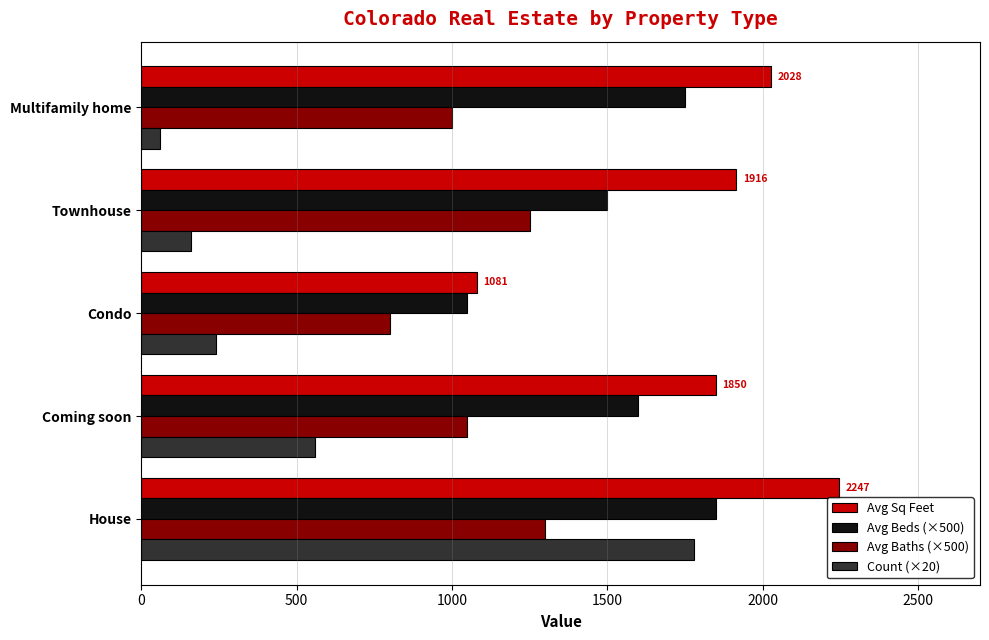

What is the minimum value shown in the chart?

60